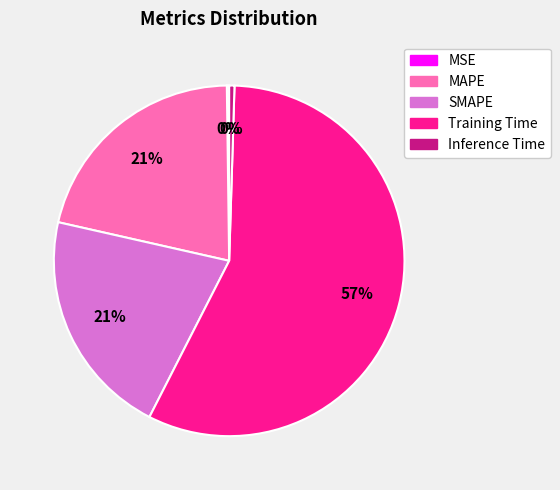

Which category has the biggest portion of the pie?

Training Time